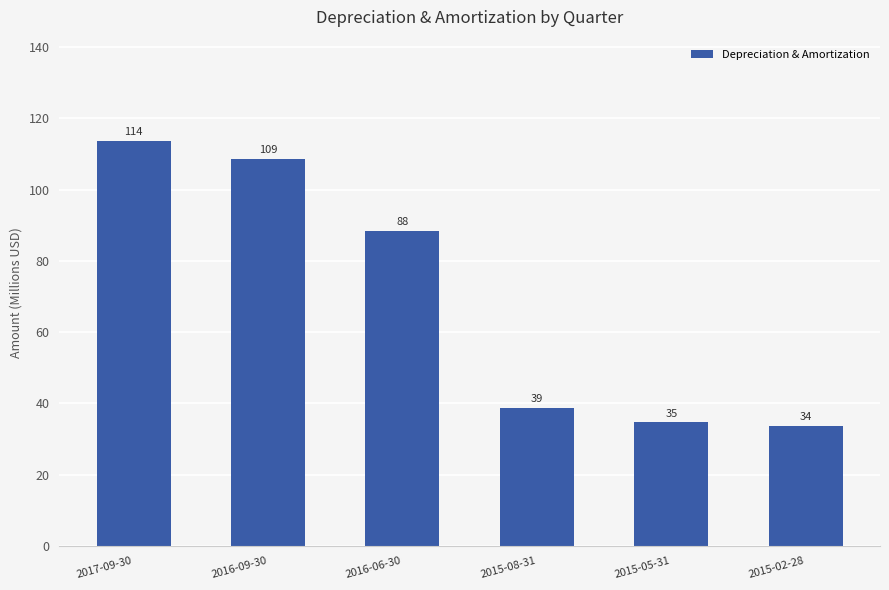

What is the maximum value shown in the chart?

113.6